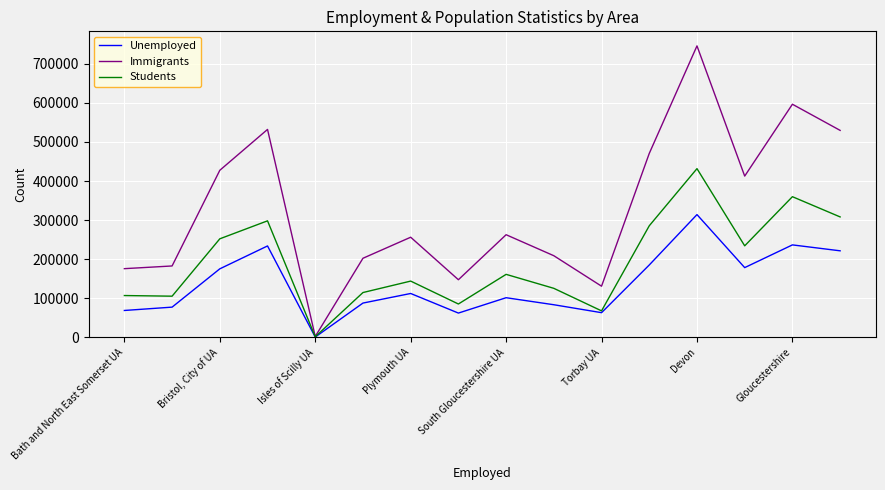

Which series has the largest total across all categories?

Immigrants